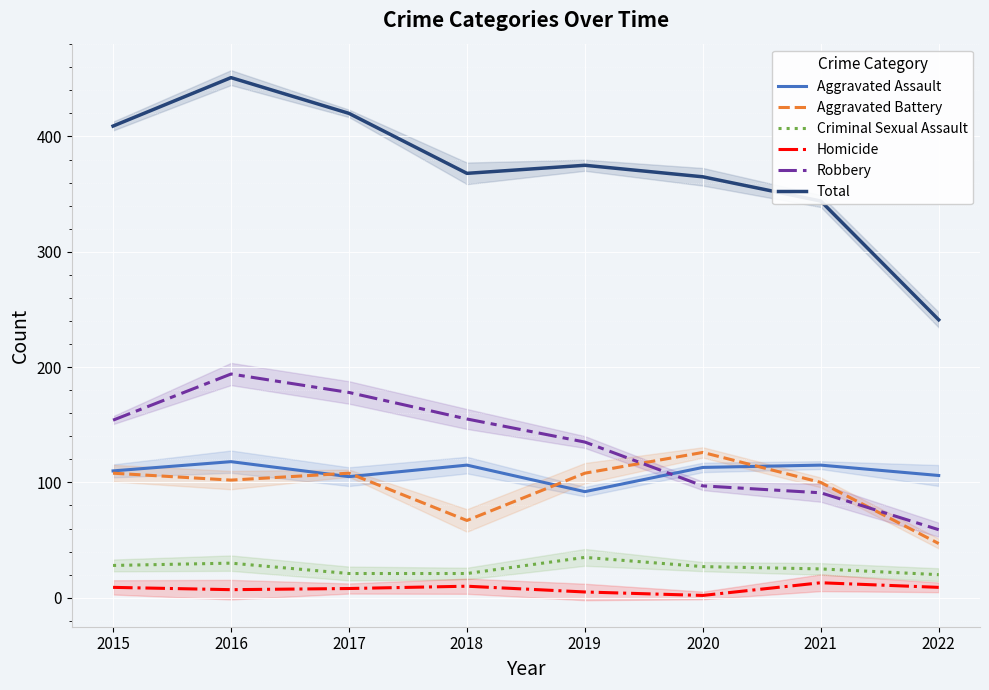

Is the value of Aggravated Battery at 2019 greater than the value of Total at 2017?

No